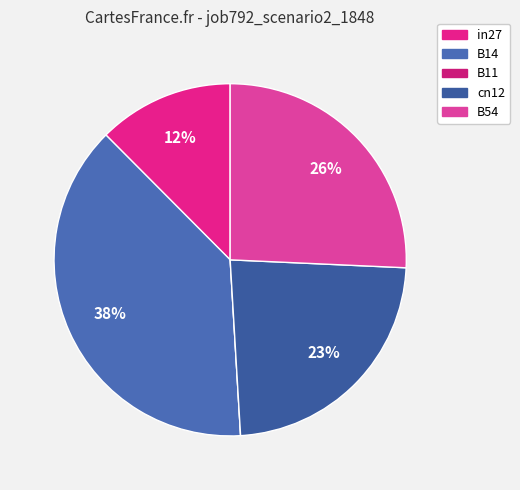

Which slice is the smallest?

B11